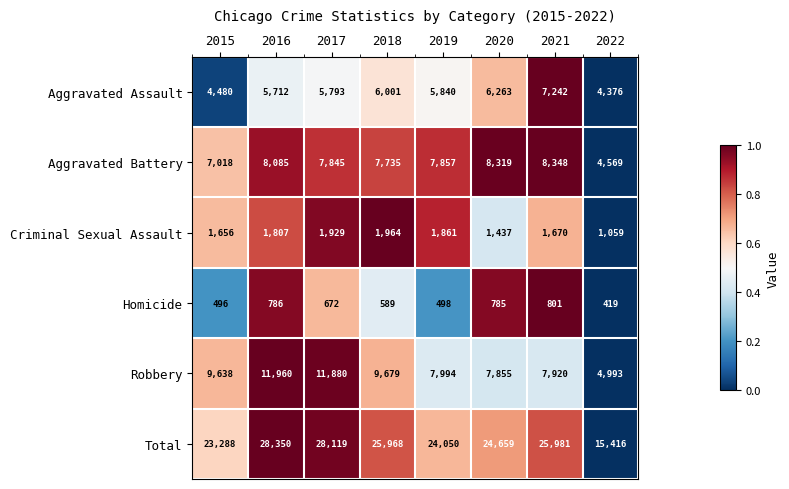

What is the difference between the maximum and minimum values in the Criminal Sexual Assault series?

905